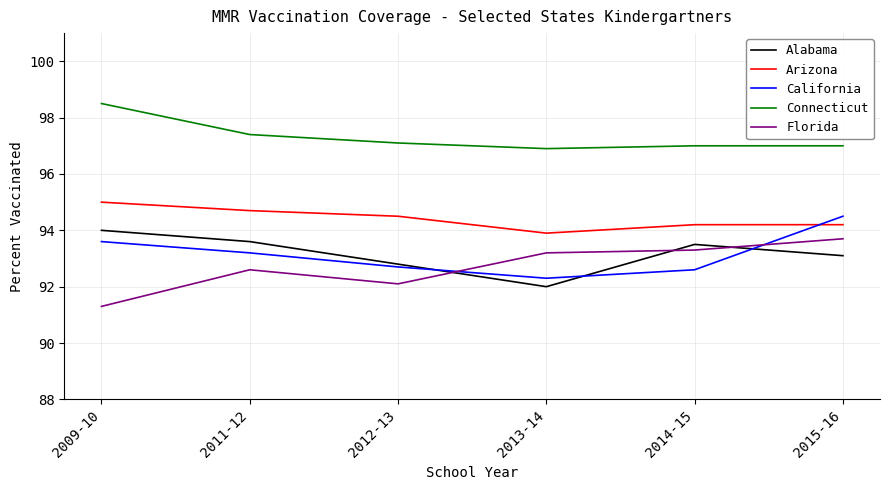

What position from the right is 2015-16?

1